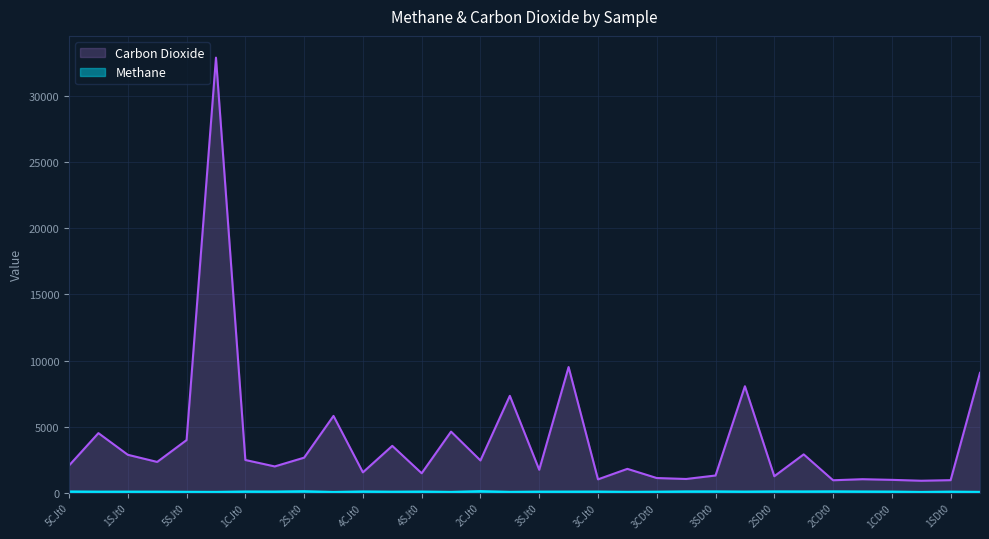

Which series changed the most between 2CJt1 and 3CJt0?

Carbon Dioxide